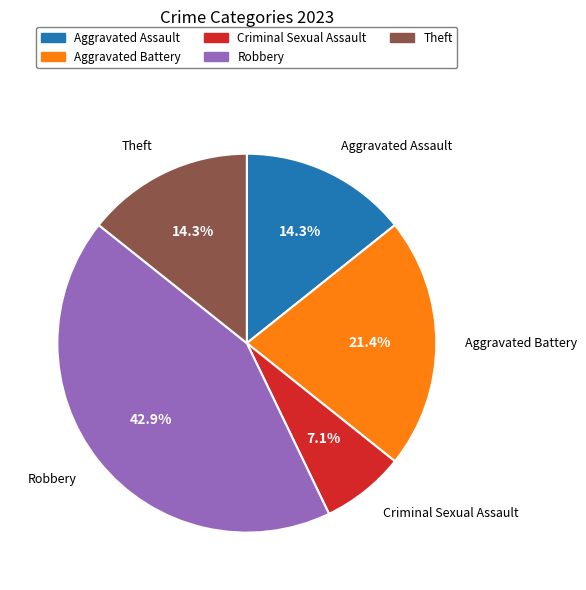

Is there any slice that represents more than half of the pie?

No